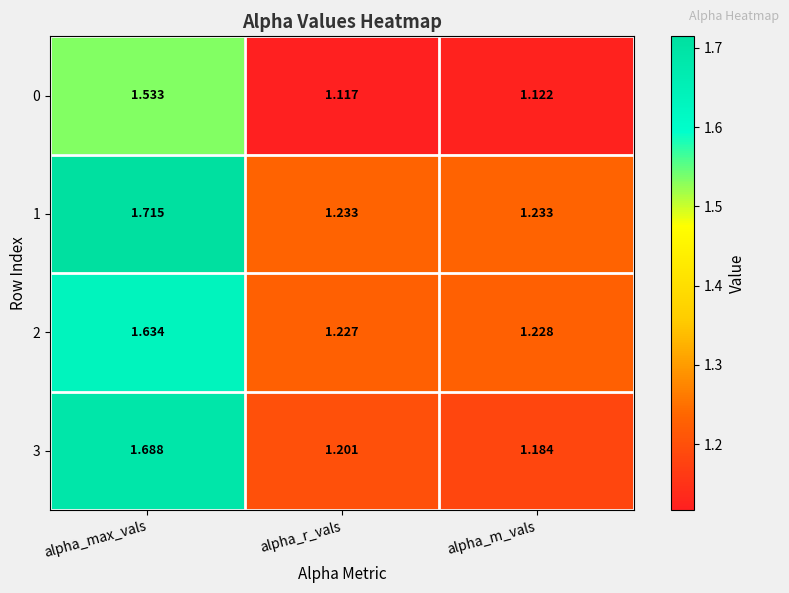

Is the value of 2 at alpha_m_vals greater than the value of 0 at alpha_m_vals?

Yes